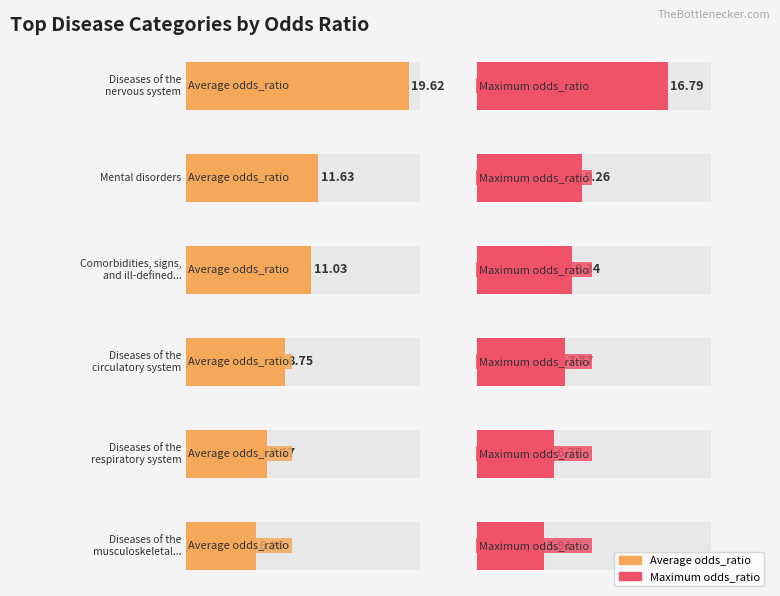

Reading right to left, what are all the values shown in this chart?

Average odds_ratio: 6.2	7.2	8.8	11.0	11.6	19.6
Maximum odds_ratio: 5.9	6.8	7.8	8.3	9.3	16.8